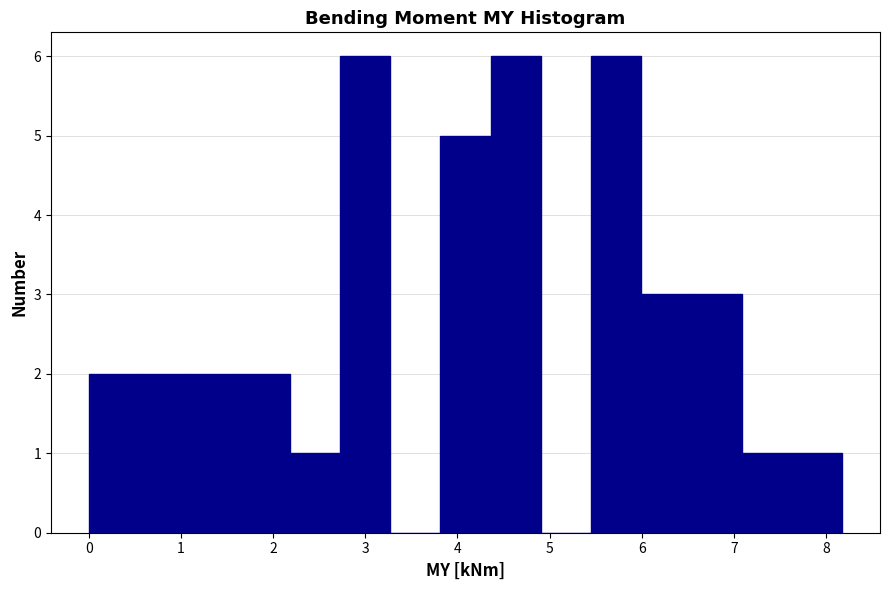

Reading left to right, list every bar in this chart as the range it spans on the x-axis followed by its height. Neither the bar edges nor the heights are printed on the chart, so give them approximately, as read against the axes.

0.0 to 0.5: 2
0.5 to 1.1: 2
1.1 to 1.6: 2
1.6 to 2.2: 2
2.2 to 2.7: 1
2.7 to 3.3: 6
3.3 to 3.8: 0
3.8 to 4.4: 5
4.4 to 4.9: 6
4.9 to 5.5: 0
5.5 to 6.0: 6
6.0 to 6.5: 3
6.5 to 7.1: 3
7.1 to 7.6: 1
7.6 to 8.2: 1